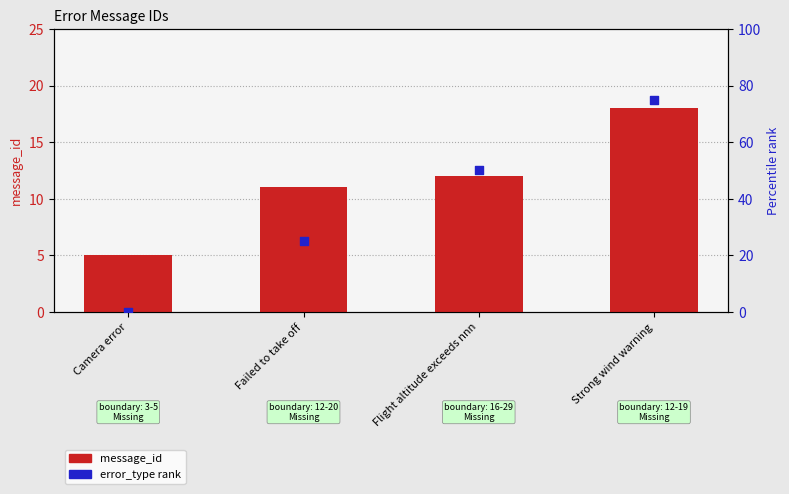

What is the total value across all series at Strong wind warning?

93